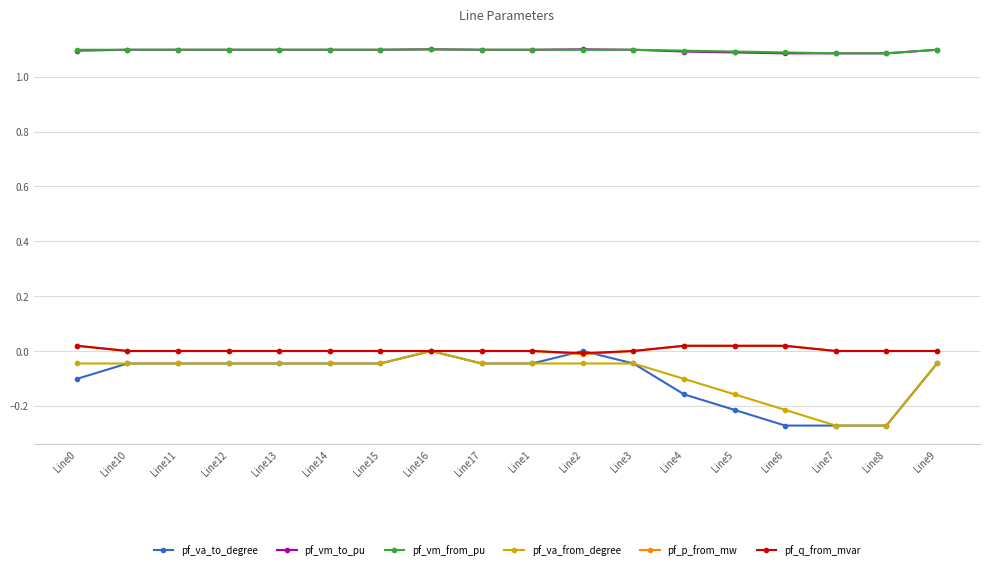

Is it true that pf_vm_from_pu equals 1.1 at Line14?

True